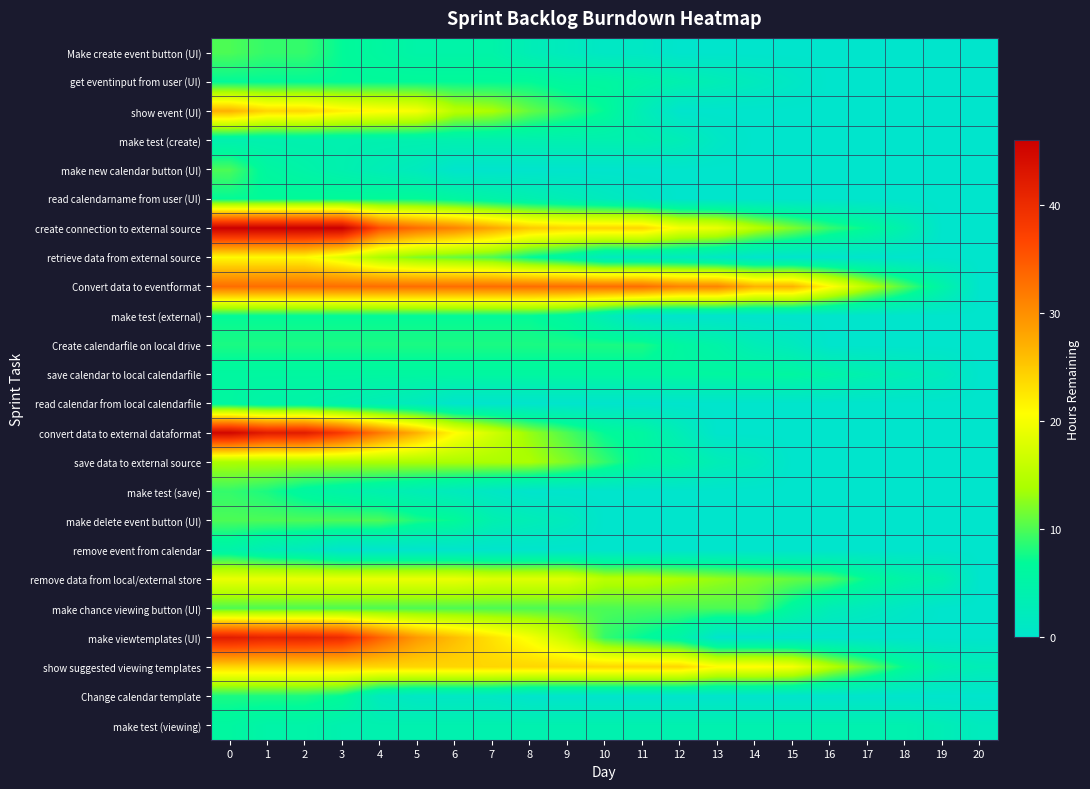

Reading right to left, extract all data points from this chart.

Make create event button (UI): 20=0	19=0	18=0	17=0	16=0	15=0	14=0	13=0	12=0	11=1	10=1	9=2	8=3	7=5	6=5	5=5	4=6	3=7	2=9	1=9	0=10
get eventinput from user (UI): 20=0	19=0	18=0	17=0	16=0	15=1	14=2	13=3	12=4	11=5	10=6	9=6	8=7	7=7	6=7	5=7	4=7	3=7	2=7	1=7	0=7
show event (UI): 20=0	19=0	18=0	17=0	16=0	15=0	14=0	13=0	12=0	11=3	10=7	9=9	8=11	7=14	6=15	5=20	4=21	3=22	2=24	1=24	0=27
make test (create): 20=0	19=0	18=0	17=0	16=0	15=0	14=0	13=1	12=3	11=4	10=4	9=4	8=4	7=4	6=4	5=4	4=4	3=4	2=4	1=4	0=4
make new calendar button (UI): 20=0	19=0	18=0	17=0	16=0	15=0	14=0	13=0	12=0	11=0	10=0	9=0	8=0	7=0	6=0	5=2	4=3	3=4	2=5	1=6	0=10
read calendarname from user (UI): 20=0	19=0	18=0	17=0	16=0	15=0	14=0	13=0	12=0	11=1	10=2	9=3	8=4	7=5	6=6	5=7	4=7	3=7	2=7	1=7	0=7
create connection to external source: 20=0	19=0	18=4	17=7	16=9	15=12	14=15	13=19	12=20	11=24	10=24	9=24	8=25	7=28	6=31	5=33	4=36	3=46	2=46	1=46	0=46
retrieve data from external source: 20=0	19=0	18=0	17=0	16=0	15=0	14=0	13=1	12=2	11=2	10=2	9=5	8=7	7=10	6=11	5=12	4=14	3=18	2=21	1=21	0=21
Convert data to eventformat: 20=0	19=5	18=10	17=15	16=21	15=27	14=27	13=31	12=31	11=33	10=33	9=33	8=33	7=33	6=33	5=33	4=33	3=33	2=33	1=33	0=33
make test (external): 20=0	19=0	18=0	17=0	16=0	15=0	14=0	13=0	12=0	11=0	10=3	9=6	8=7	7=7	6=7	5=7	4=7	3=7	2=7	1=7	0=7
Create calendarfile on local drive: 20=0	19=0	18=0	17=0	16=0	15=2	14=3	13=5	12=6	11=8	10=8	9=8	8=8	7=8	6=8	5=8	4=8	3=8	2=8	1=8	0=8
save calendar to local calendarfile: 20=0	19=2	18=3	17=4	16=5	15=6	14=6	13=6	12=6	11=6	10=6	9=6	8=6	7=6	6=6	5=6	4=6	3=6	2=6	1=6	0=6
read calendar from local calendarfile: 20=0	19=0	18=0	17=0	16=0	15=0	14=0	13=0	12=0	11=0	10=0	9=0	8=0	7=0	6=0	5=2	4=3	3=4	2=5	1=5	0=6
convert data to external dataformat: 20=0	19=0	18=0	17=0	16=0	15=0	14=0	13=0	12=3	11=6	10=7	9=10	8=13	7=17	6=21	5=27	4=32	3=38	2=42	1=42	0=45
save data to external source: 20=0	19=0	18=0	17=0	16=0	15=0	14=2	13=3	12=5	11=6	10=9	9=12	8=14	7=14	6=14	5=14	4=14	3=14	2=14	1=14	0=14
make test (save): 20=0	19=0	18=0	17=0	16=0	15=0	14=0	13=0	12=0	11=0	10=0	9=0	8=0	7=1	6=2	5=3	4=4	3=5	2=6	1=8	0=9
make delete event button (UI): 20=0	19=0	18=0	17=0	16=0	15=0	14=0	13=0	12=0	11=0	10=0	9=2	8=3	7=4	6=7	5=8	4=10	3=10	2=10	1=10	0=10
remove event from calendar: 20=0	19=0	18=0	17=0	16=0	15=0	14=0	13=0	12=0	11=0	10=0	9=0	8=0	7=0	6=0	5=0	4=0	3=0	2=2	1=3	0=5
remove data from local/external store: 20=0	19=4	18=5	17=7	16=10	15=11	14=12	13=13	12=14	11=15	10=15	9=18	8=18	7=18	6=19	5=19	4=19	3=19	2=19	1=19	0=19
make chance viewing button (UI): 20=0	19=0	18=1	17=2	16=3	15=6	14=10	13=10	12=10	11=10	10=10	9=10	8=10	7=10	6=10	5=10	4=10	3=10	2=10	1=10	0=10
make viewtemplates (UI): 20=0	19=0	18=0	17=0	16=0	15=0	14=0	13=0	12=5	11=7	10=9	9=16	8=20	7=23	6=26	5=29	4=34	3=40	2=41	1=41	0=42
show suggested viewing templates: 20=3	19=4	18=7	17=11	16=15	15=20	14=21	13=21	12=24	11=24	10=24	9=24	8=24	7=24	6=24	5=24	4=24	3=24	2=24	1=24	0=24
Change calendar template: 20=0	19=0	18=0	17=0	16=0	15=0	14=0	13=0	12=0	11=0	10=0	9=0	8=0	7=1	6=1	5=1	4=2	3=7	2=8	1=8	0=8
make test (viewing): 20=2	19=3	18=4	17=4	16=4	15=4	14=4	13=4	12=4	11=4	10=4	9=4	8=4	7=4	6=4	5=4	4=4	3=4	2=5	1=5	0=6